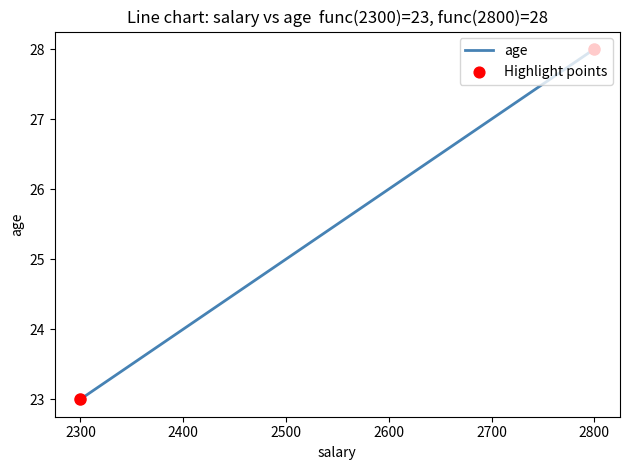

What is the ratio of the value at 2300 to the value at 2600?

0.9